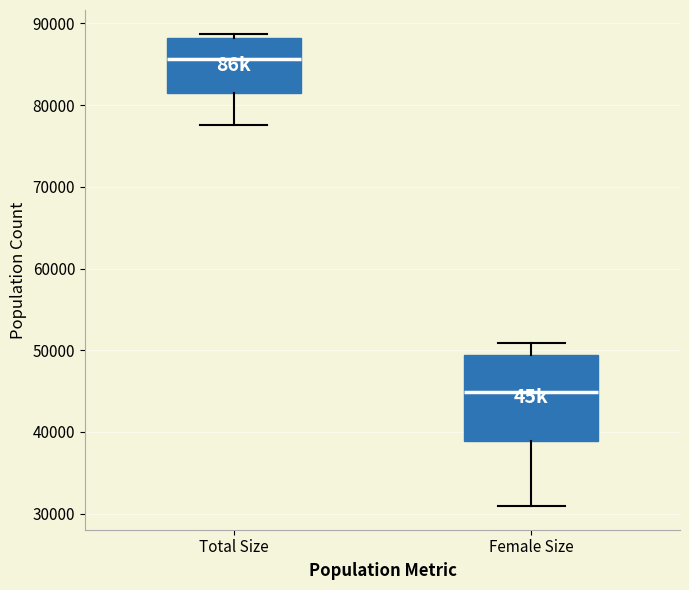

Which box's median line is the highest?

Total Size